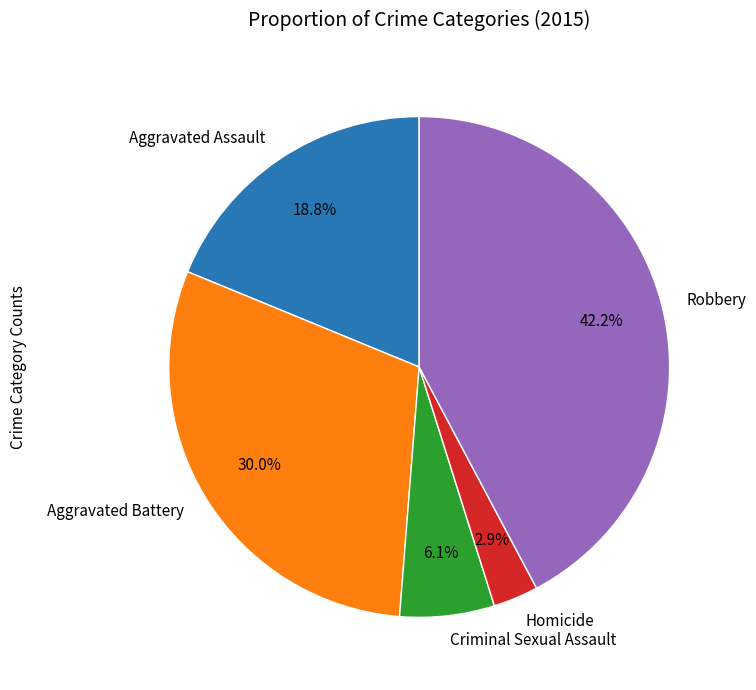

Rank the categories by value from lowest to highest.

Homicide, Criminal Sexual Assault, Aggravated Assault, Aggravated Battery, Robbery